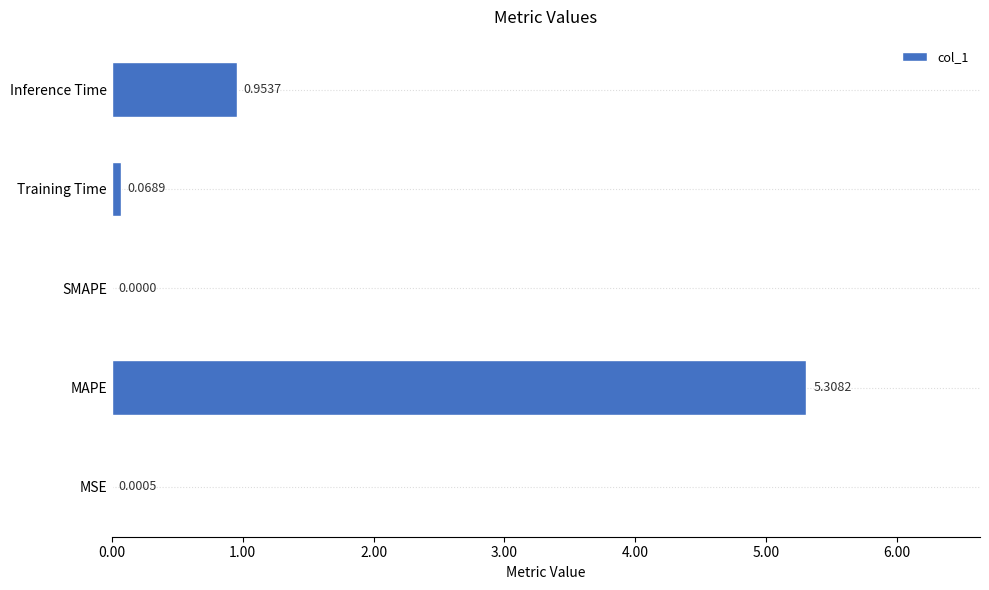

At which label is the value closest to 2?

Inference Time